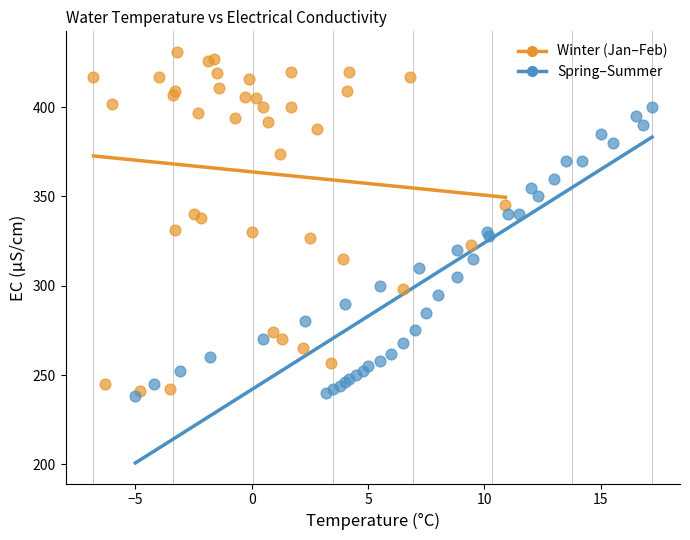

Which series reaches the minimum Y coordinate?

Spring–Summer